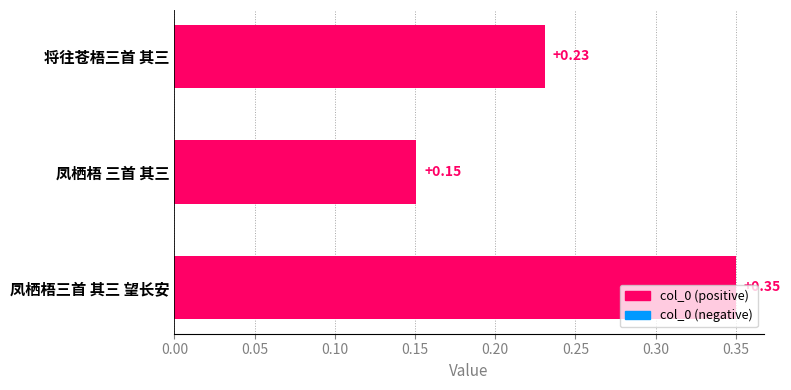

Count the number of categories in the chart.

3